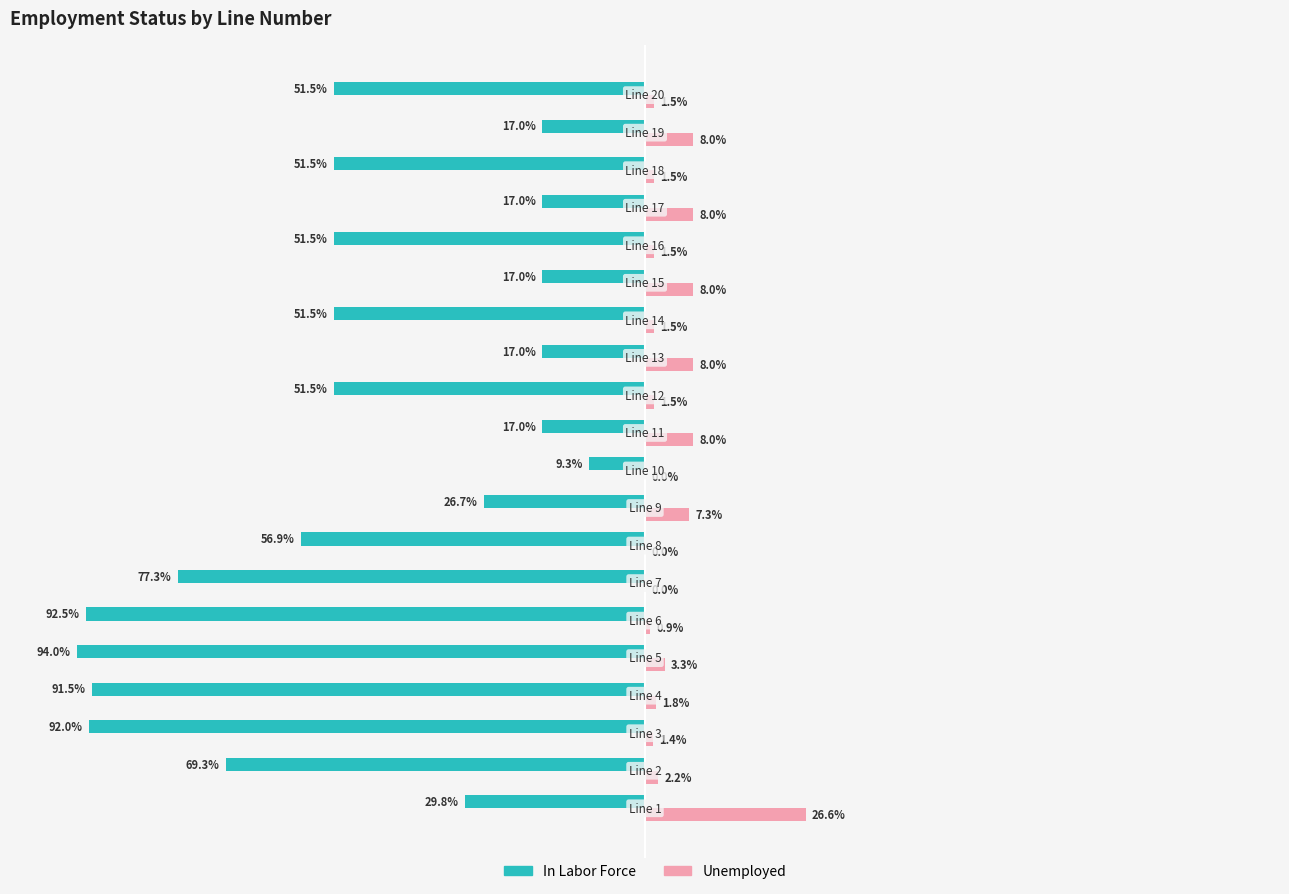

Which series has the largest total across all categories?

Unemployed